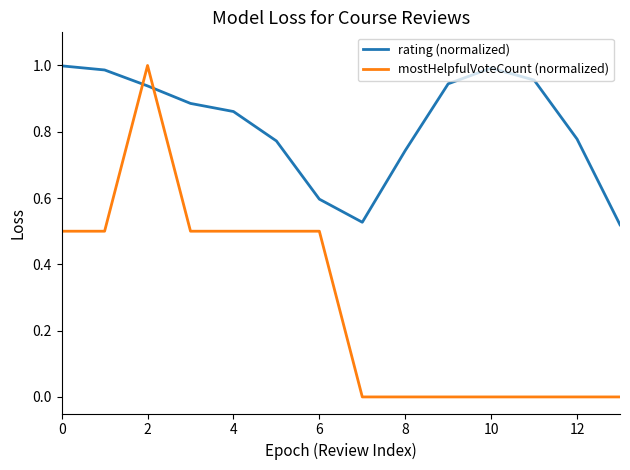

Which series has the widest spread of values?

mostHelpfulVoteCount (normalized)